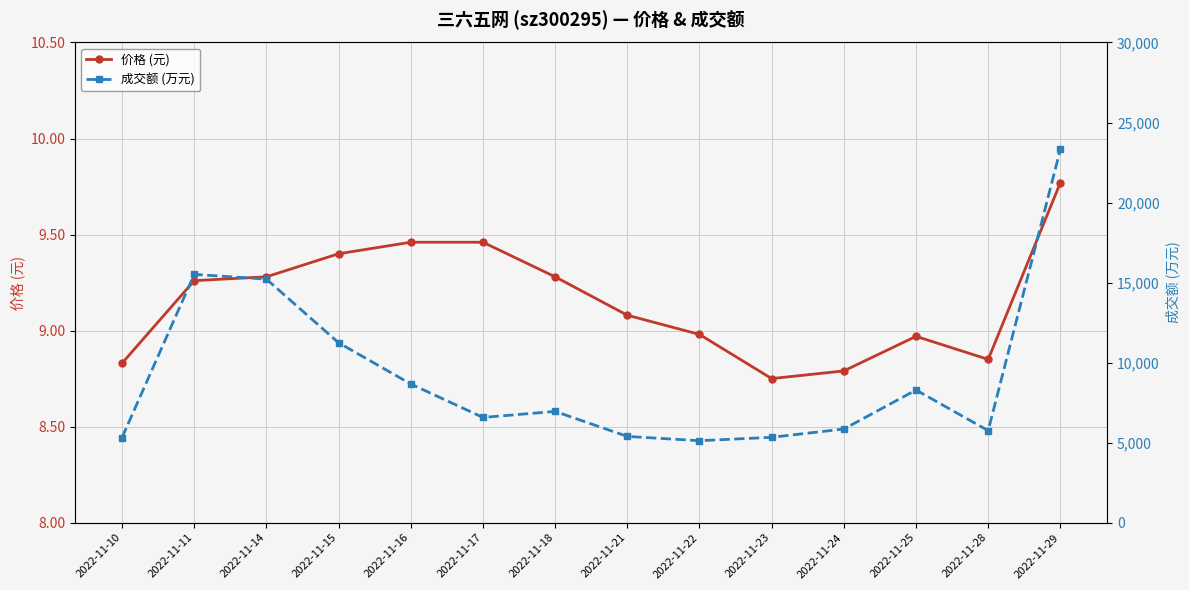

Which series changed the most between 2022-11-23 and 2022-11-24?

成交额 (万元)